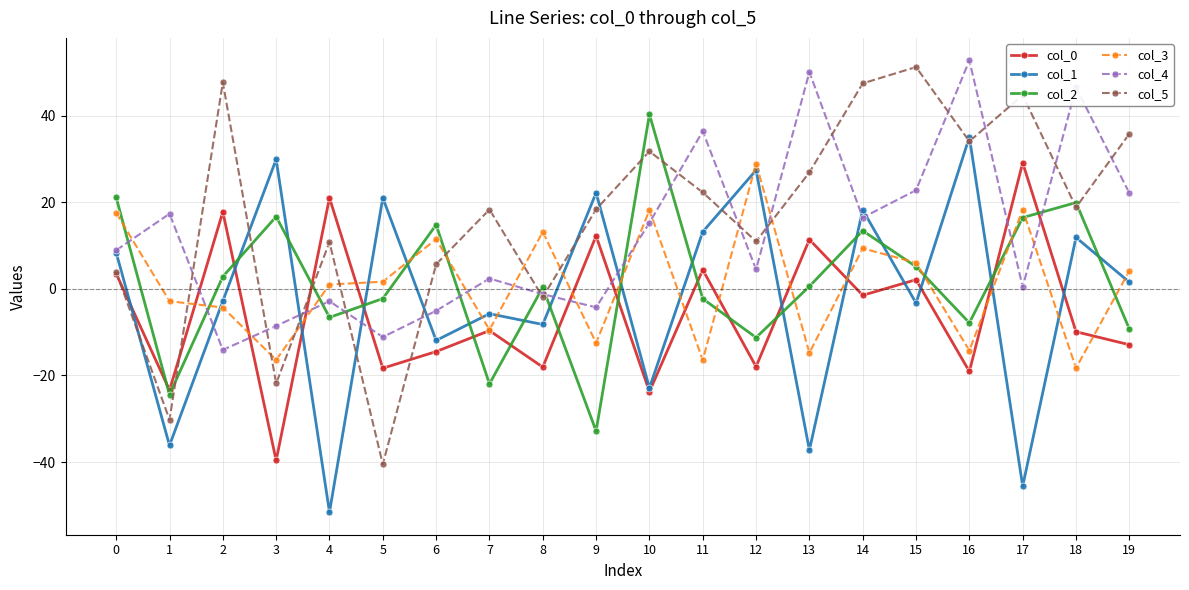

What is the spread (max minus min) of values at 9?

55.1